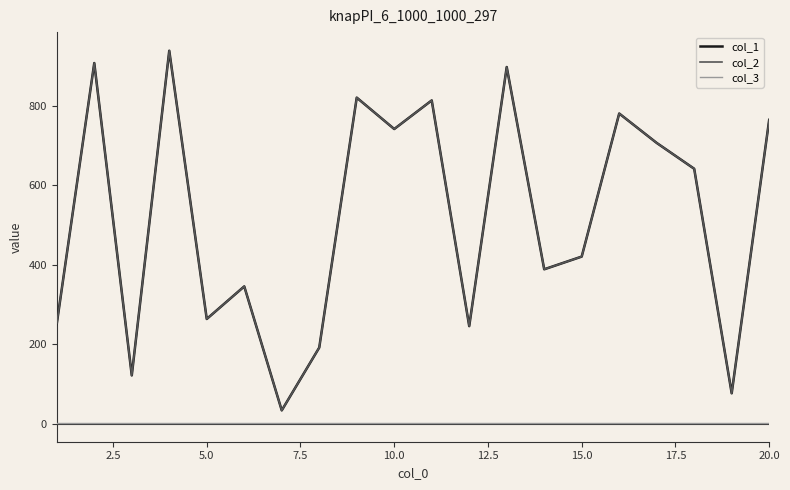

Does the chart have visible grid lines?

No